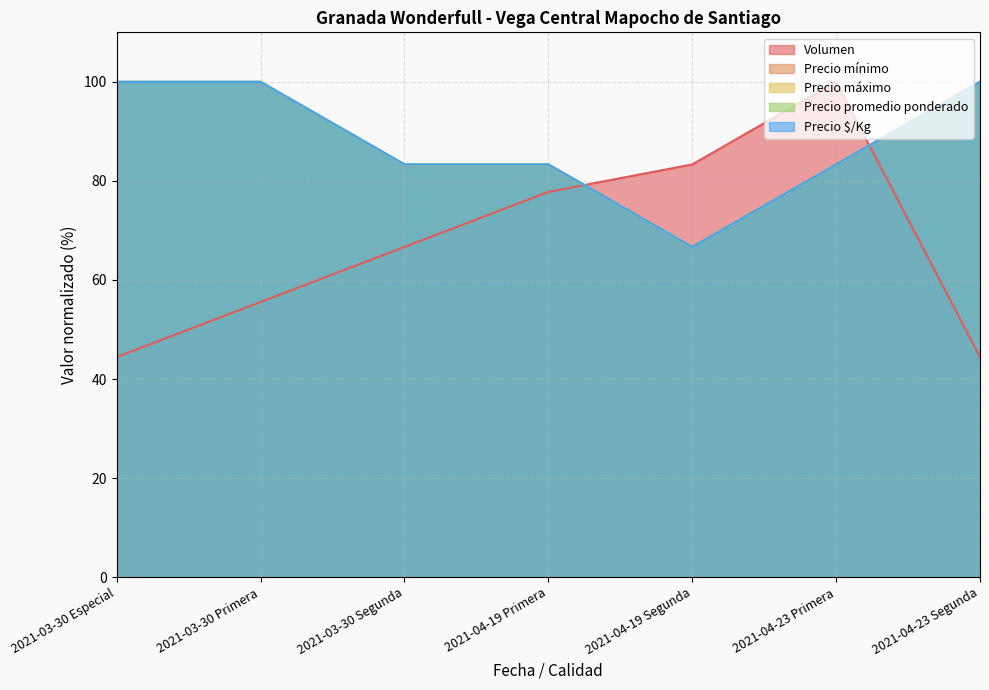

True or false: Precio promedio ponderado has more than 1 points higher than both neighbors.

False